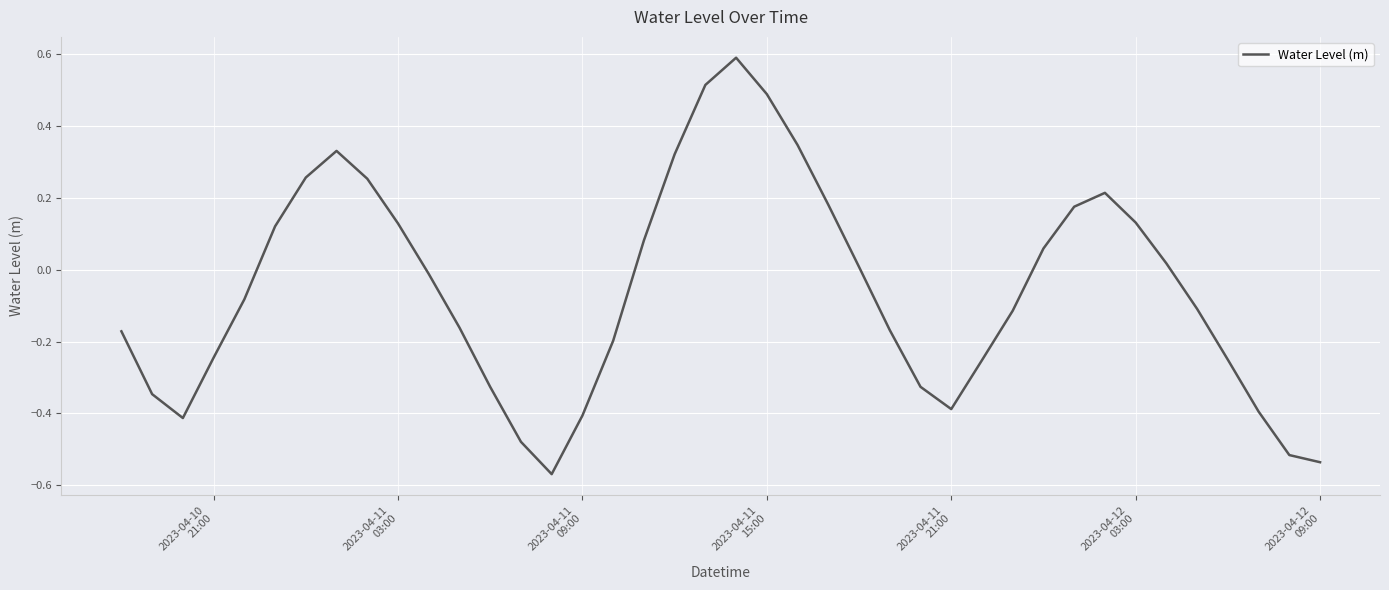

What is the difference between the maximum and minimum values?

1.2